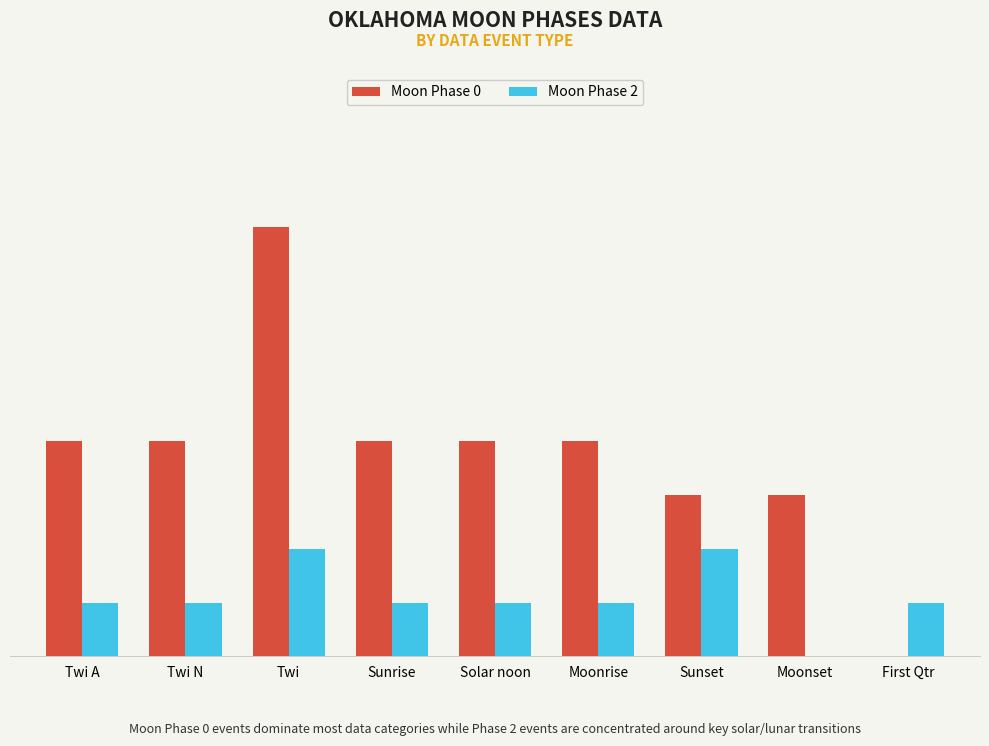

Are the bars grouped side by side (vs. stacked)?

Yes